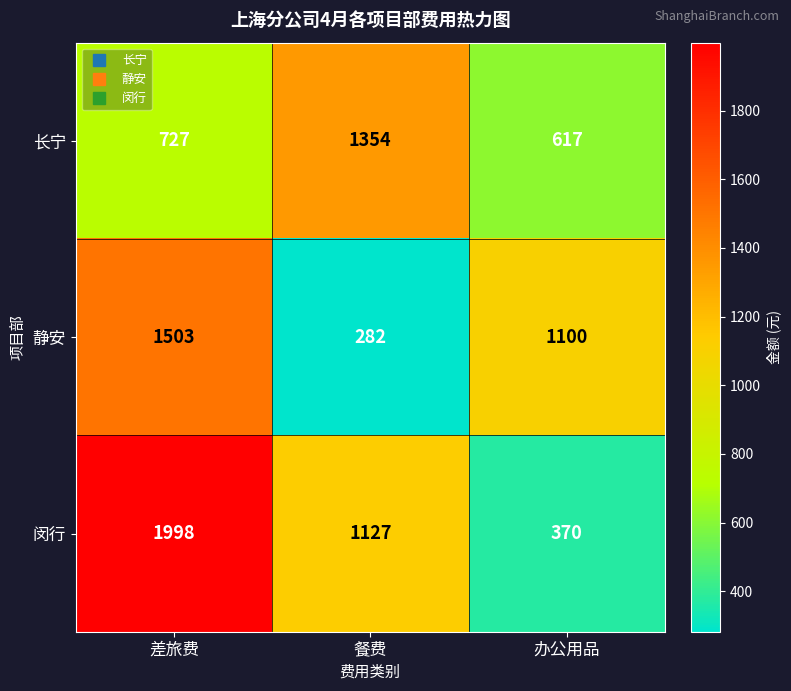

At which label does 静安 reach its minimum?

餐费